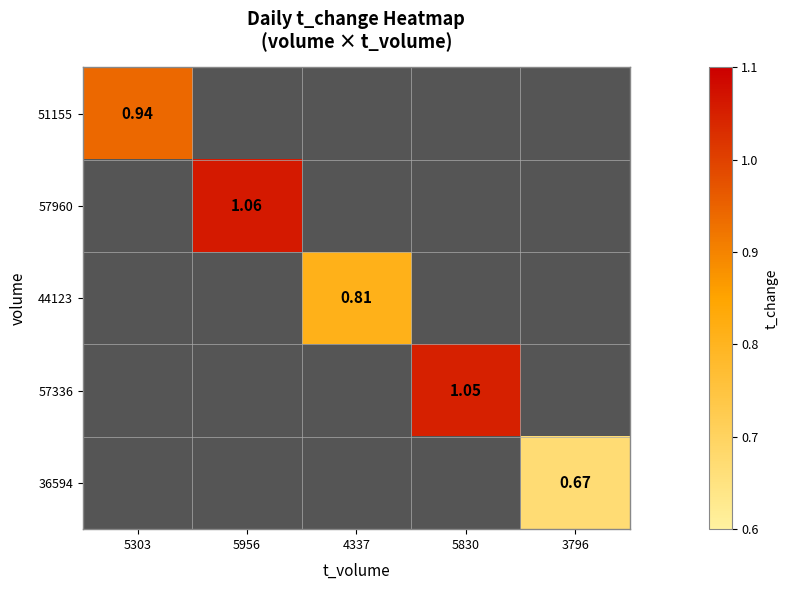

Rank the series at 5830 from lowest to highest value.

51155, 57960, 44123, 57336, 36594